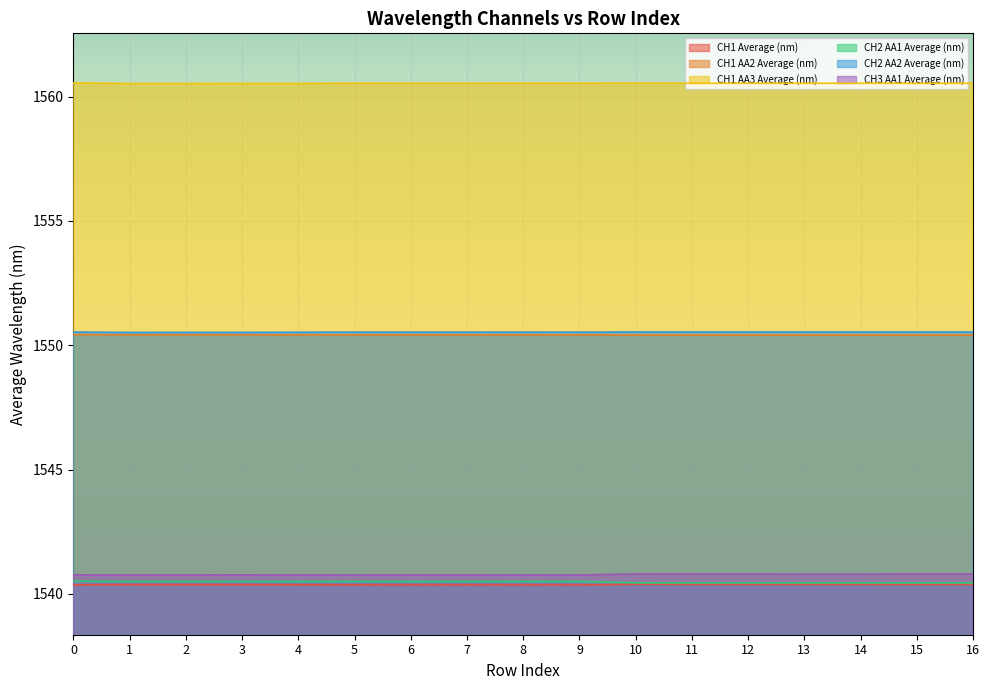

Which category has the lowest value in the CH3 AA1 Average (nm) series?

8